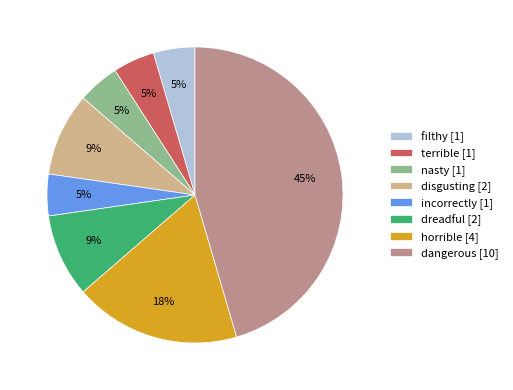

Is the sum of disgusting [2] and dangerous [10] greater than half?

Yes